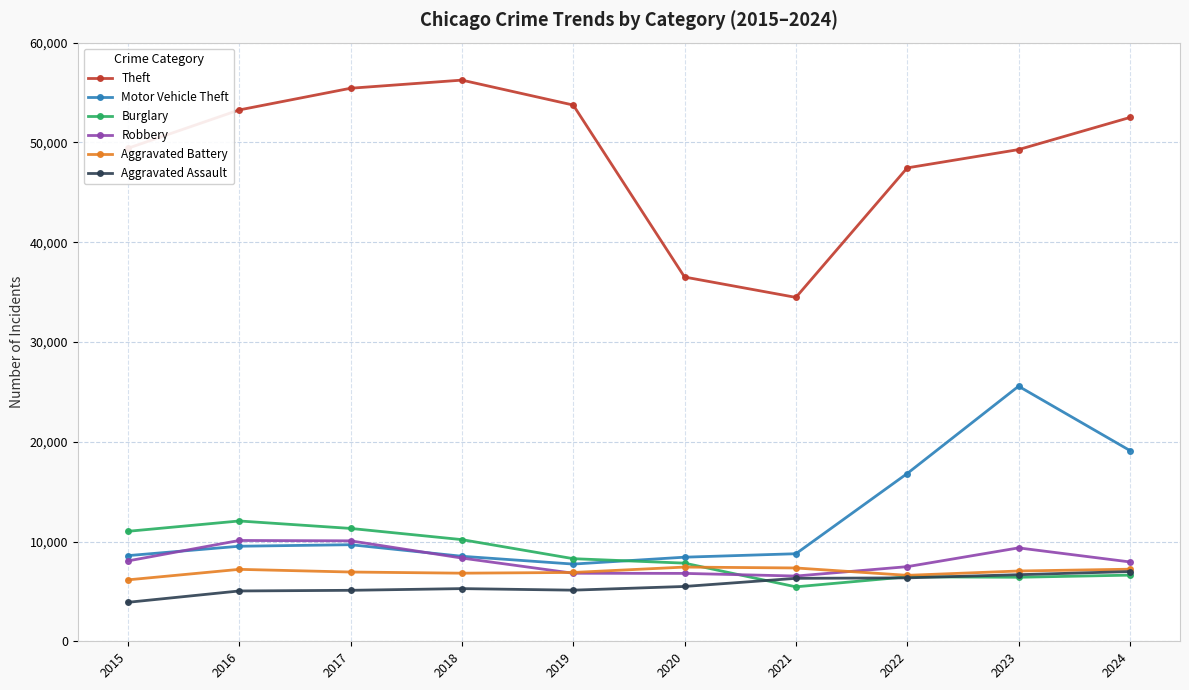

True or false: Motor Vehicle Theft has a value of 8521 at 2018.

True